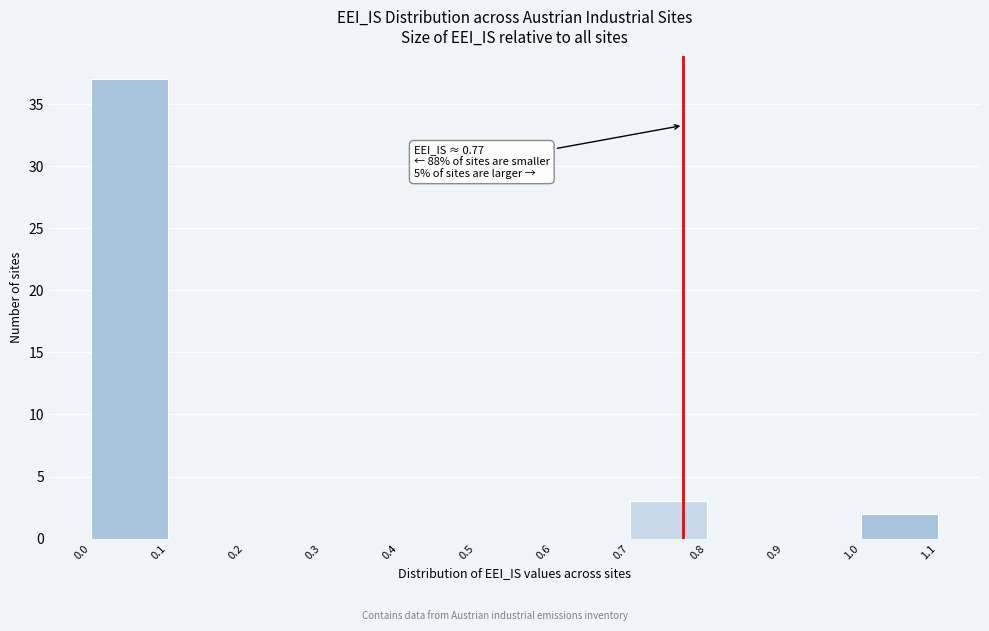

Which range on the x-axis has the tallest bar?

0.0 to 0.1